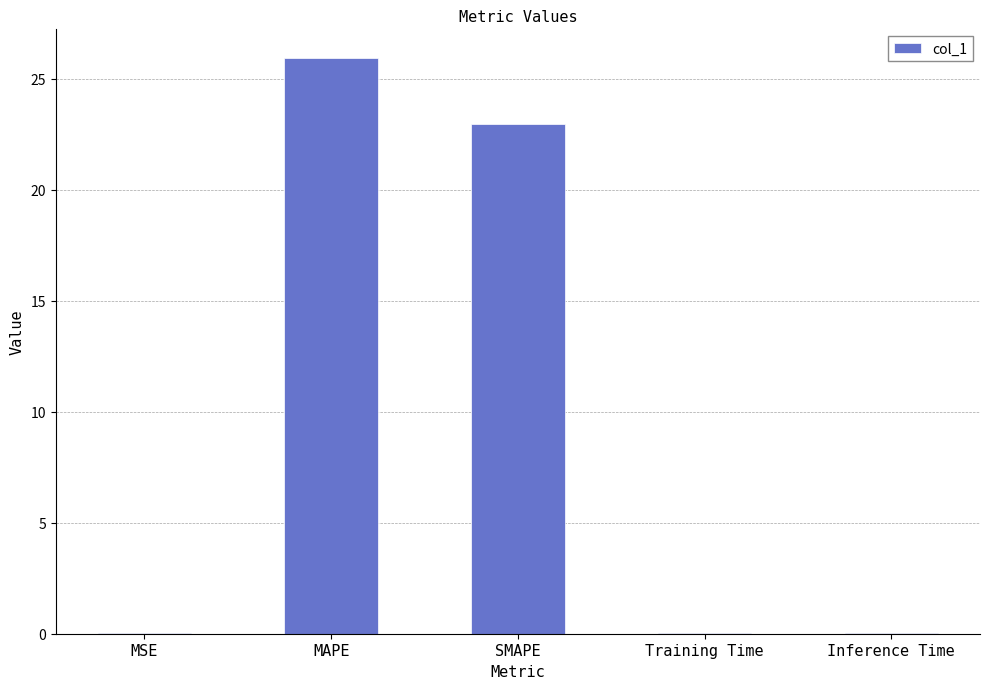

At which label is the value closest to 12?

SMAPE